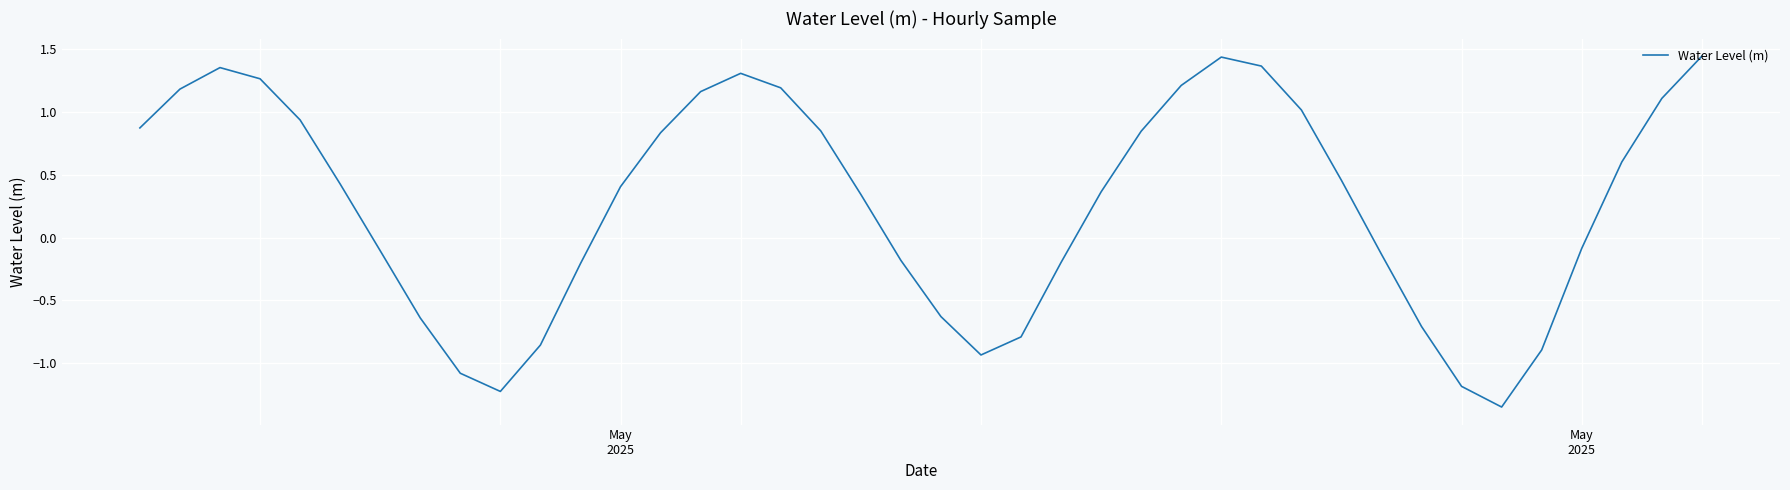

Does the chart display data point markers on the line(s)?

No